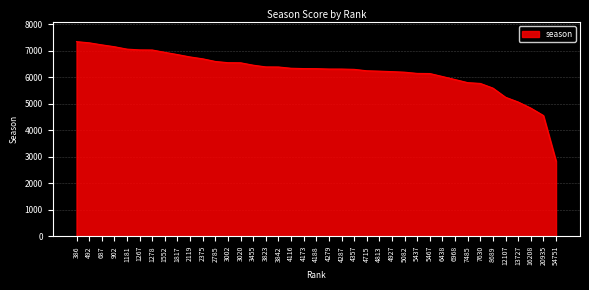

What is the sum of all values?

242828